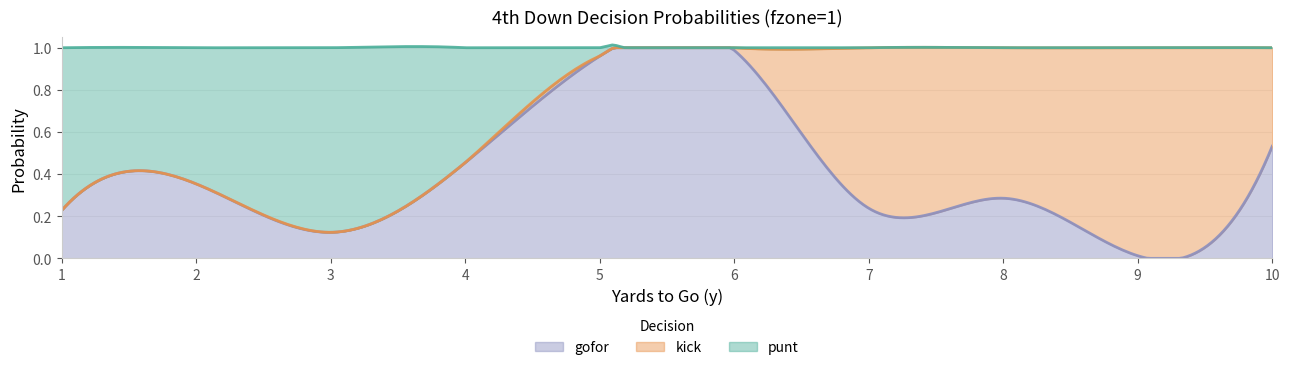

What are all the series names shown in the legend?

gofor, kick, punt